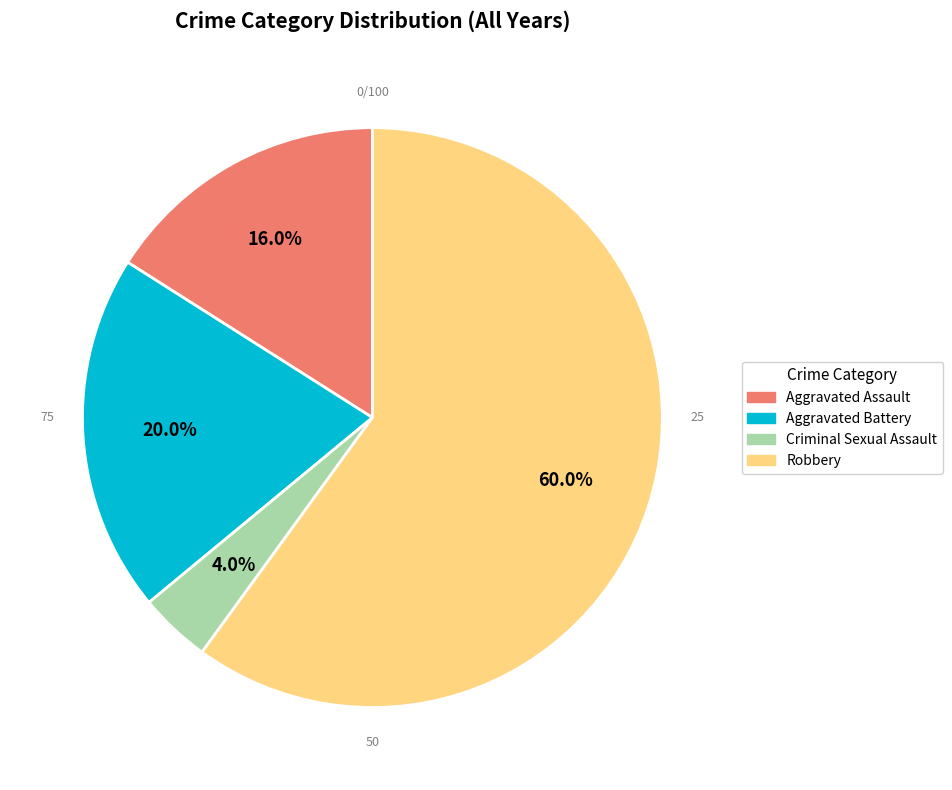

Which category has the biggest portion of the pie?

Robbery